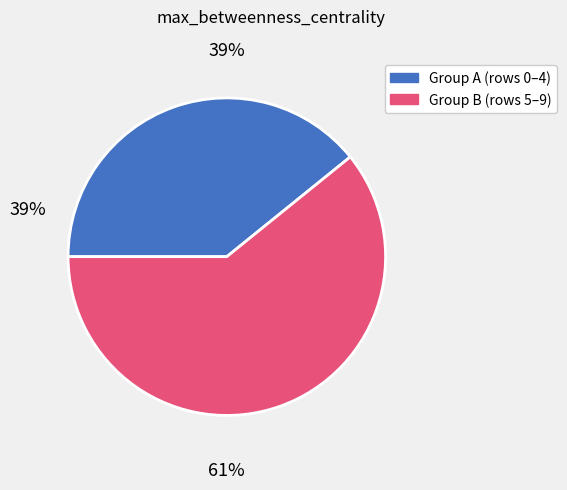

Is there any slice that represents more than half of the pie?

Yes